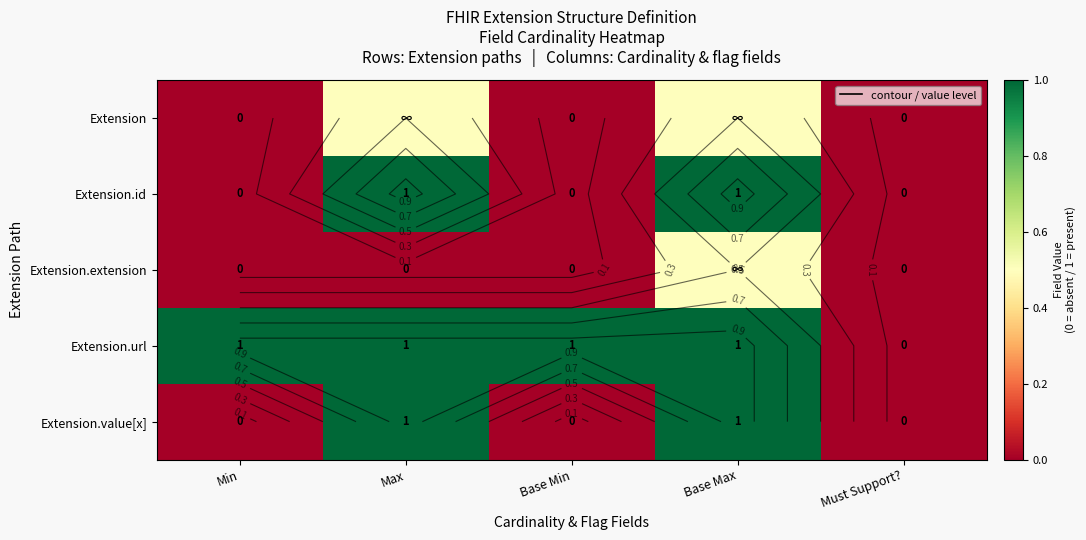

Rank the series at Min from lowest to highest value.

Extension, Extension.id, Extension.extension, Extension.value[x], Extension.url